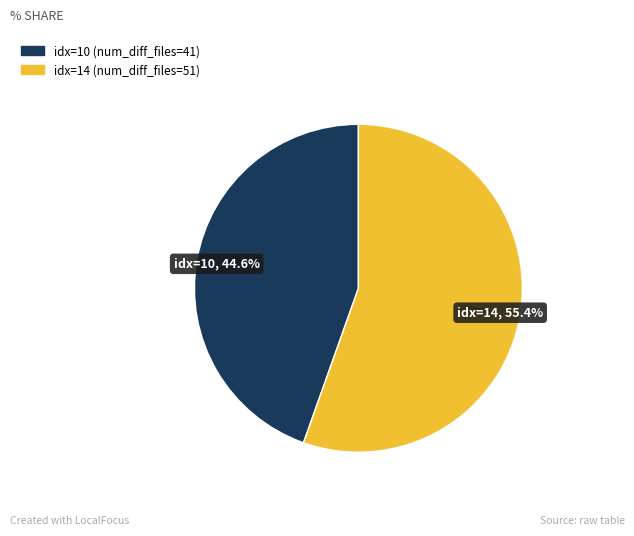

Does any single category account for the majority?

Yes